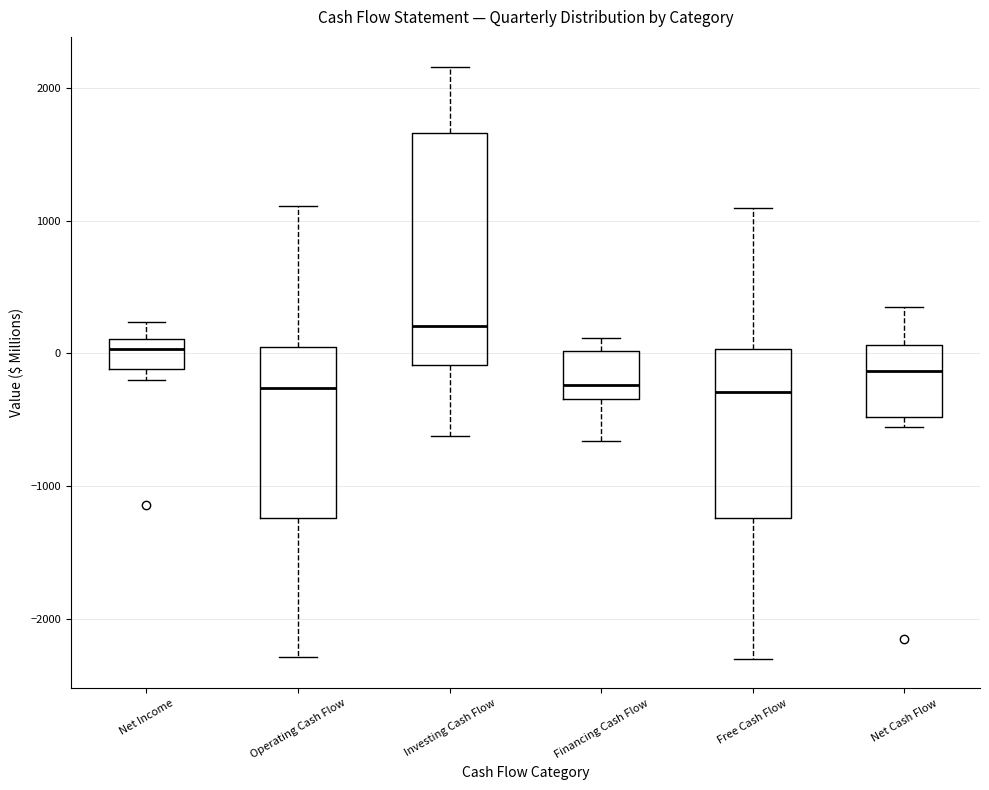

Where does the lower whisker of the box for Operating Cash Flow end on the y-axis? The values are not printed on the chart, so give them approximately, as read against the axis.

-2300